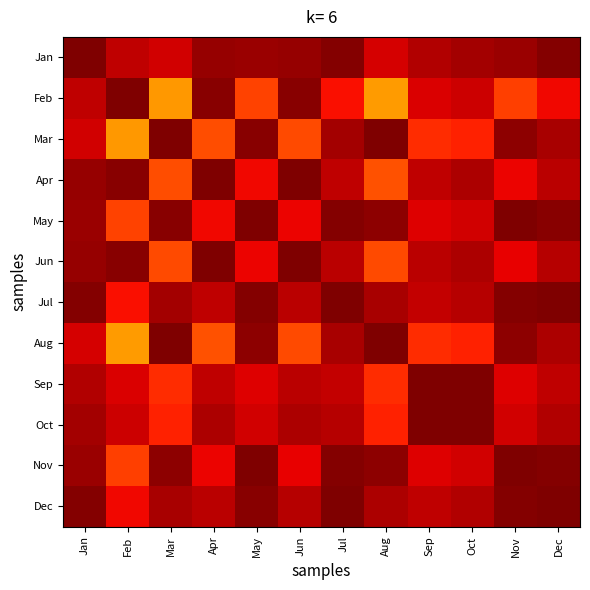

Which series has the widest spread of values?

Feb